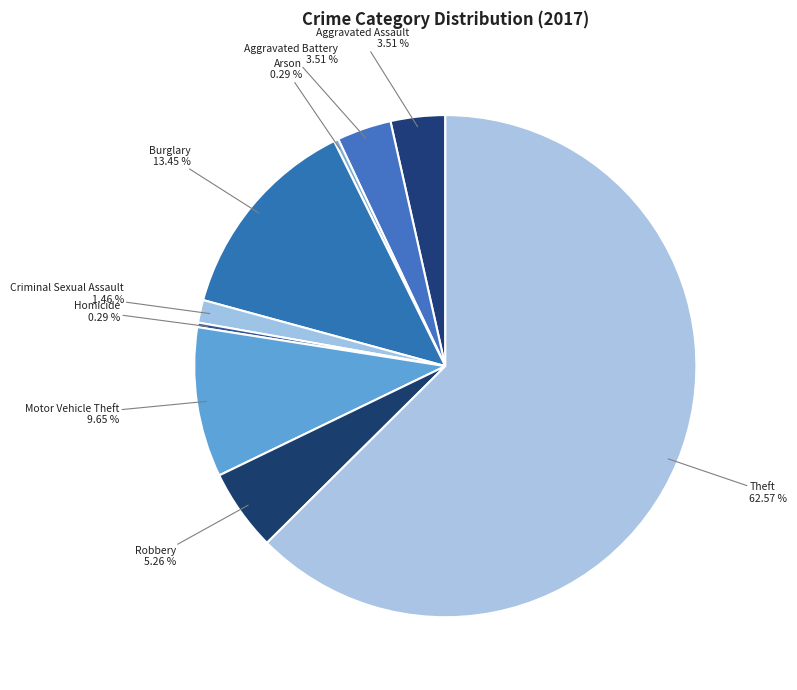

To the nearest percent, what is the average slice percentage?

11%